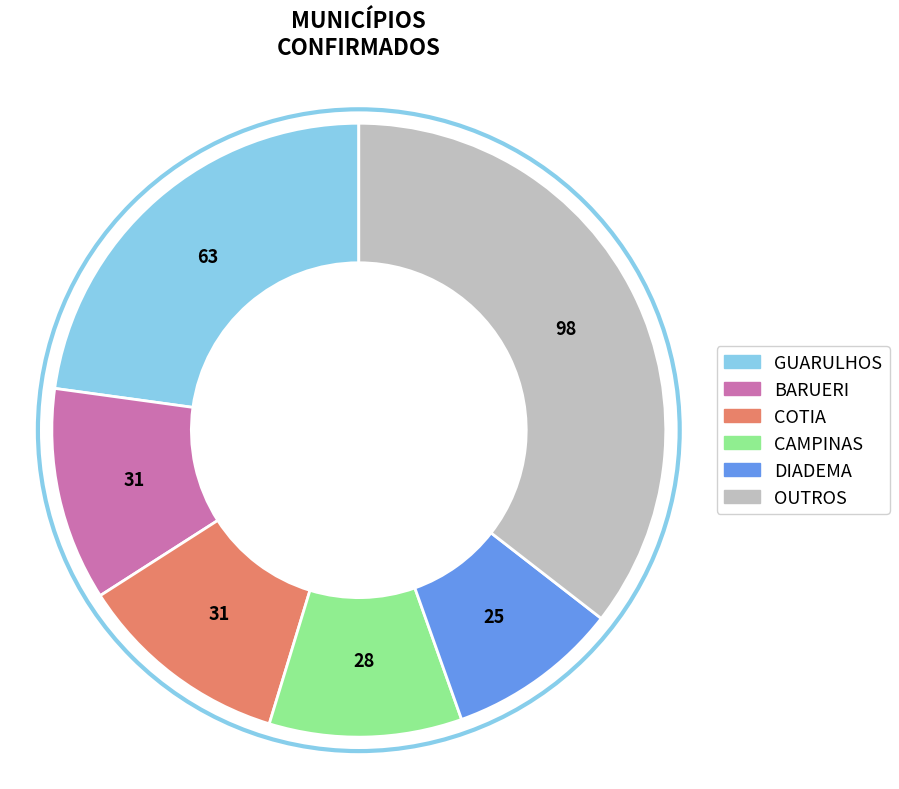

Is there any slice that represents more than half of the pie?

No